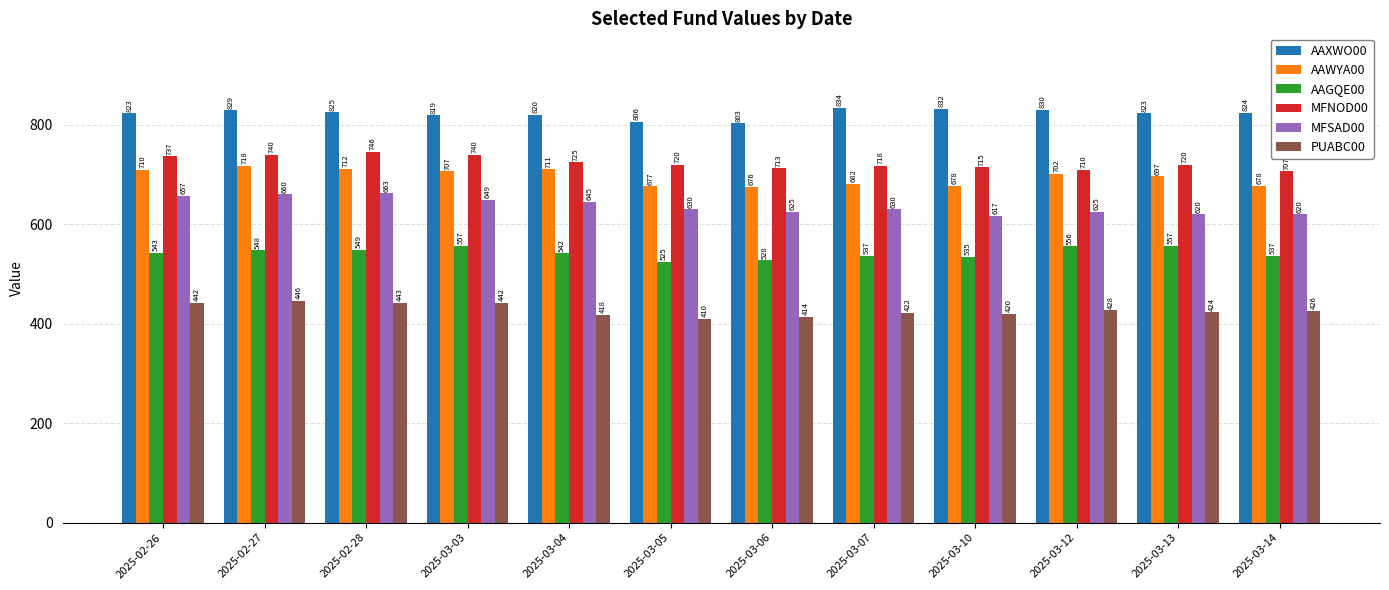

The MFSAD00 series shows 657.0 at 2025-02-26. True or false?

True